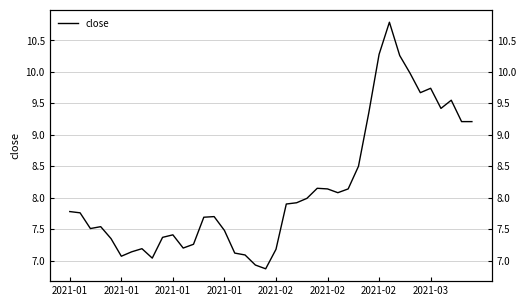

Does the chart have visible grid lines?

Yes